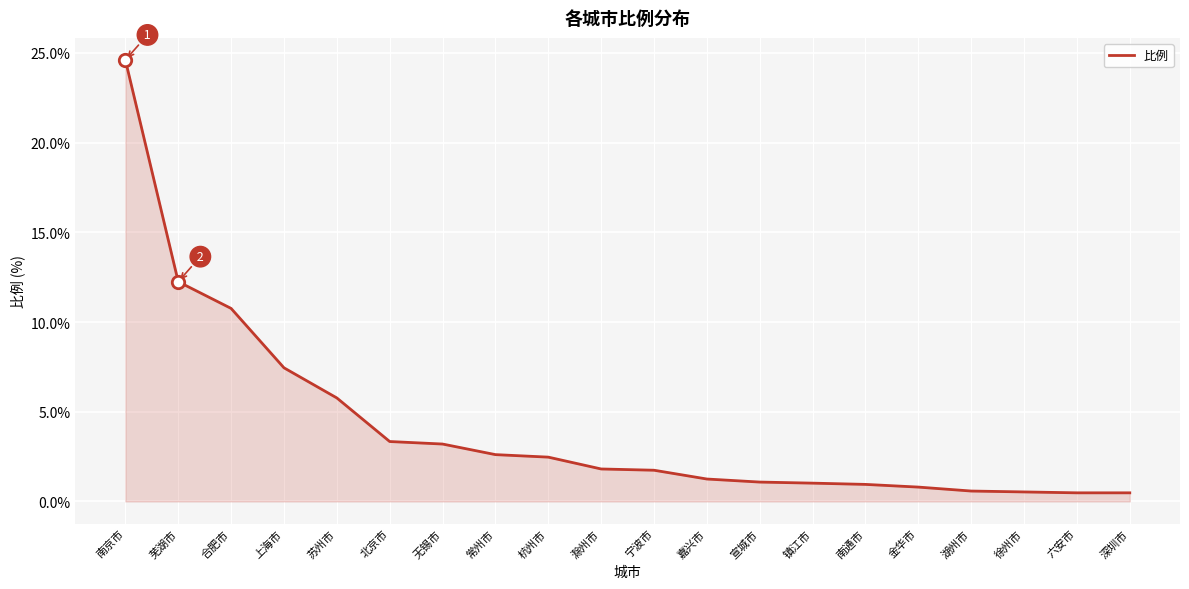

Which has a higher value, 宁波市 or 六安市?

宁波市